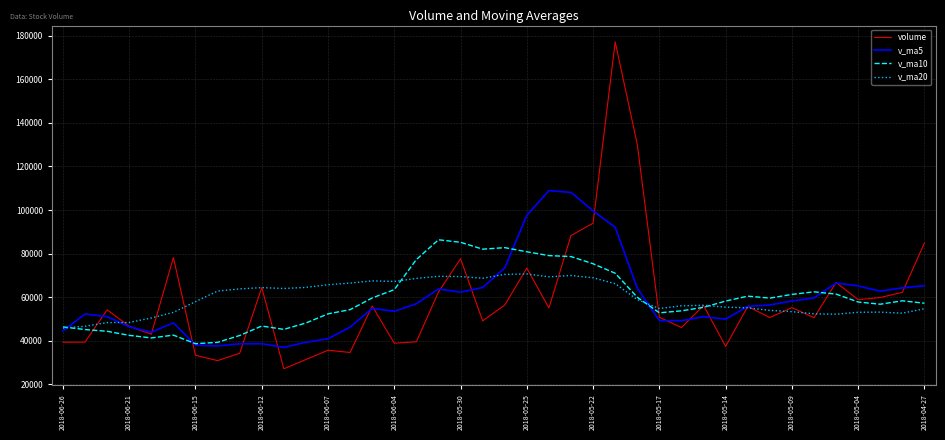

What is the minimum value shown in the chart?

27195.0